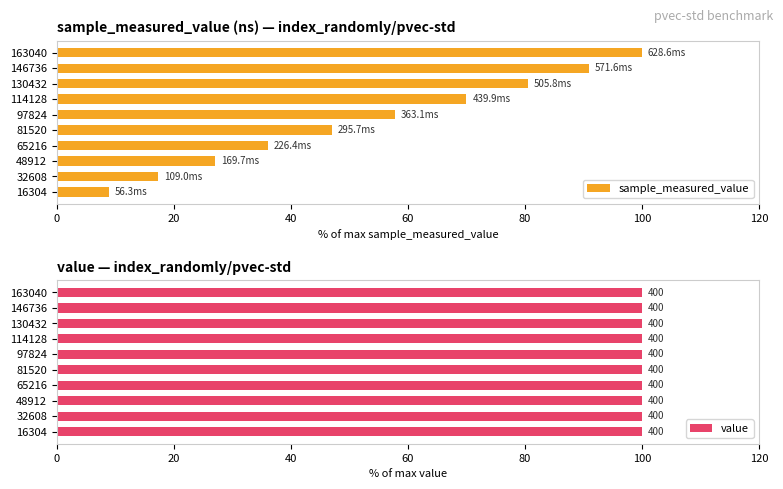

What is the minimum value for sample_measured_value?

9.0